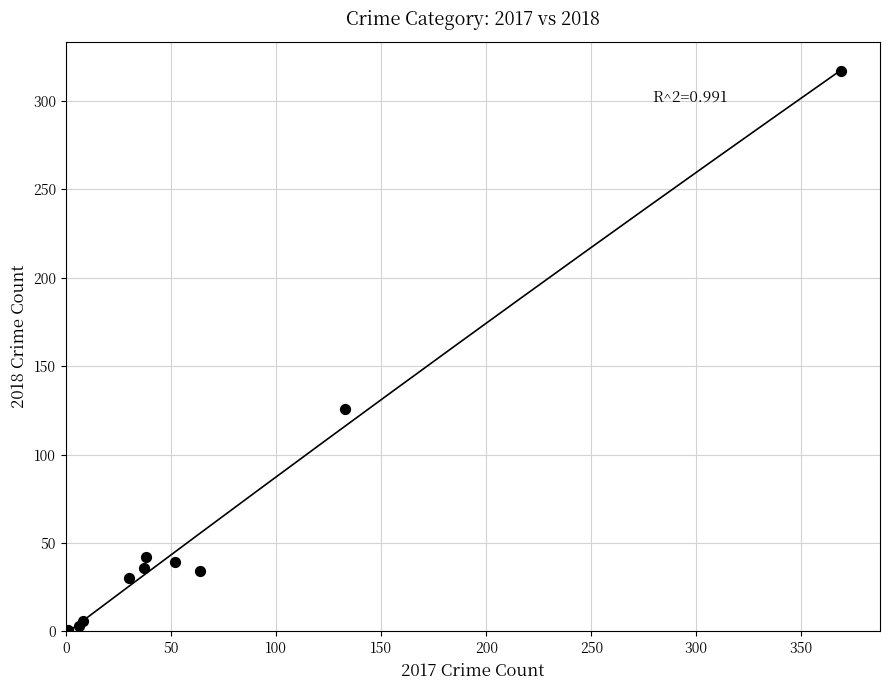

What Y value in the scatter plot is closest to 159?

126